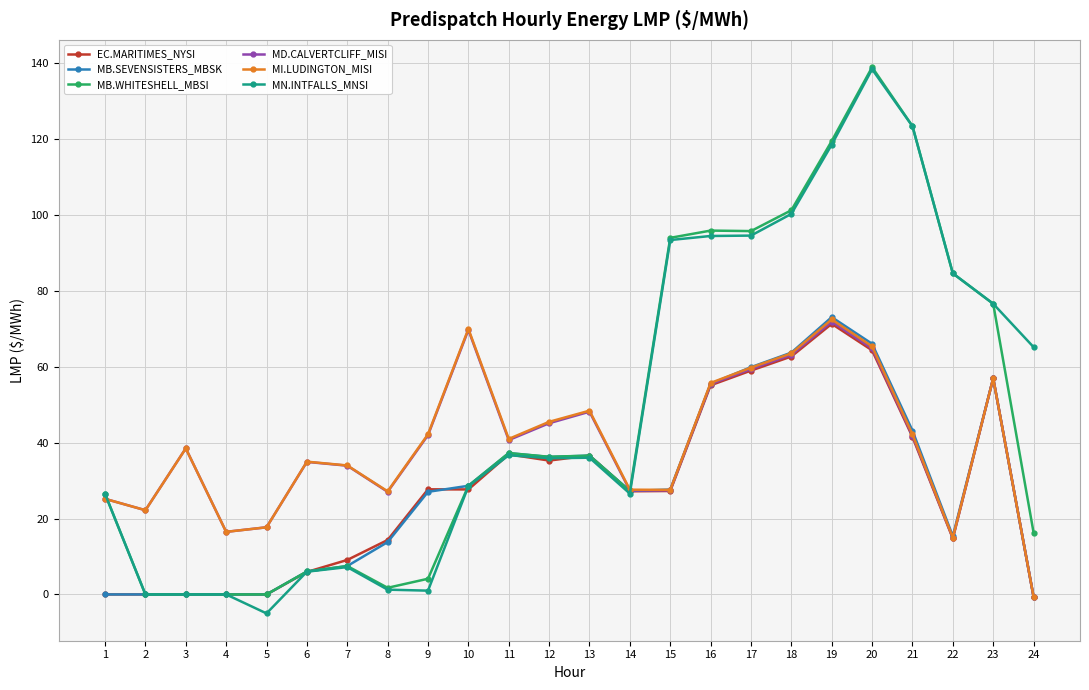

What is the minimum value shown in the chart?

-5.0